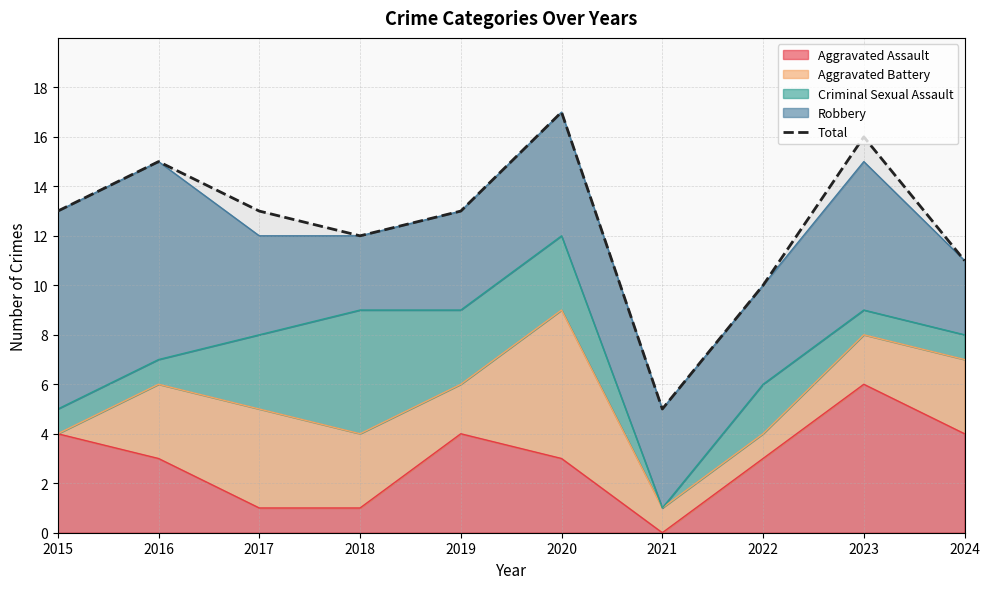

What is the change in value from 2017 to 2022?

-3